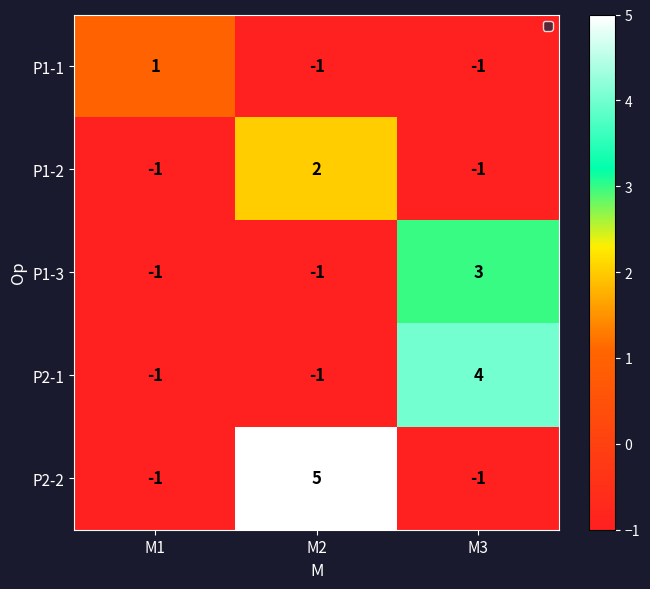

Which series has the widest spread of values?

P2-2